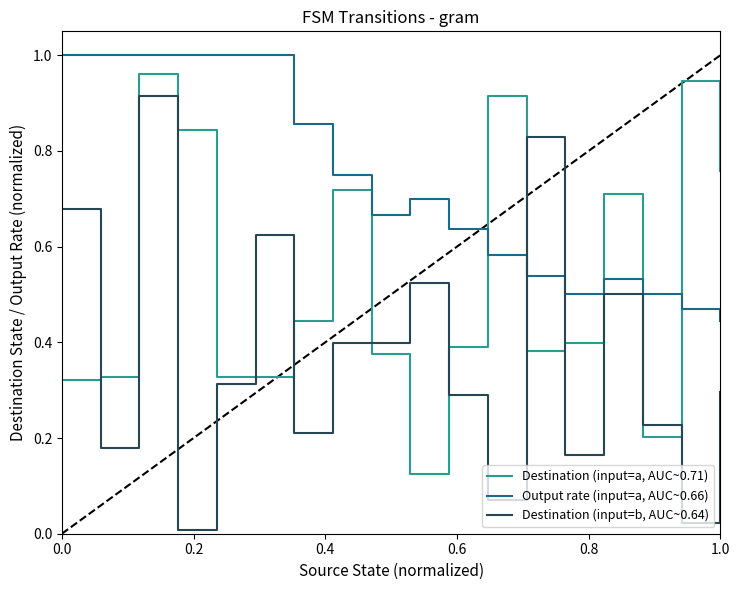

Rank the series by their maximum value, from highest to lowest.

Output rate (input=a, AUC~0.66), Destination (input=a, AUC~0.71), Destination (input=b, AUC~0.64)